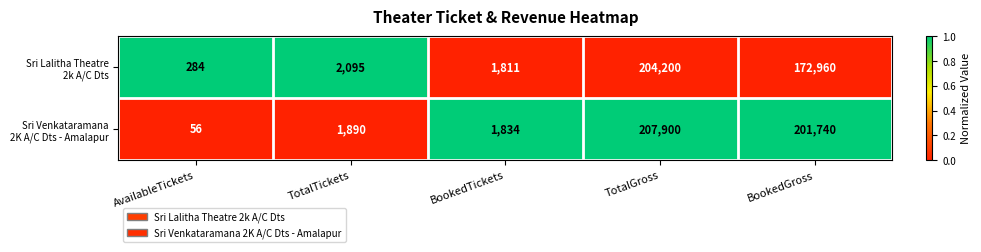

What is the total value across all series at BookedTickets?

3645